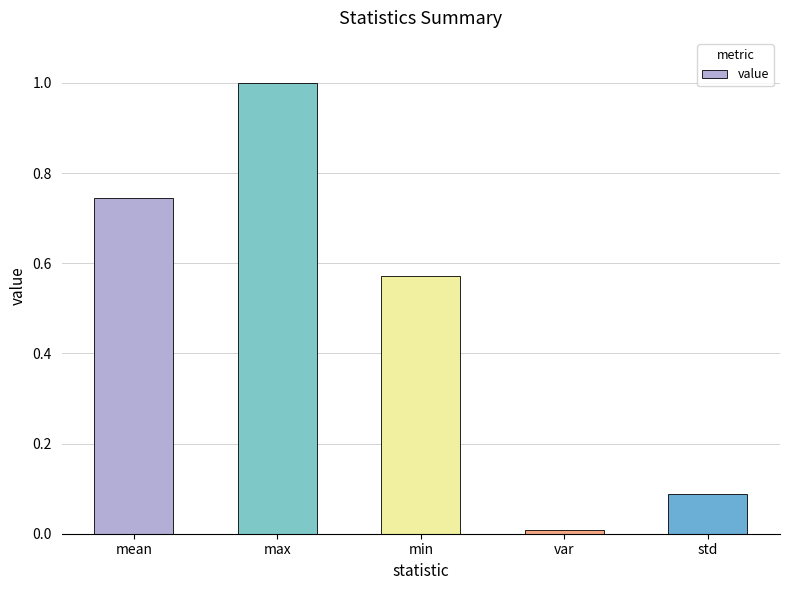

What position from the right is std?

1